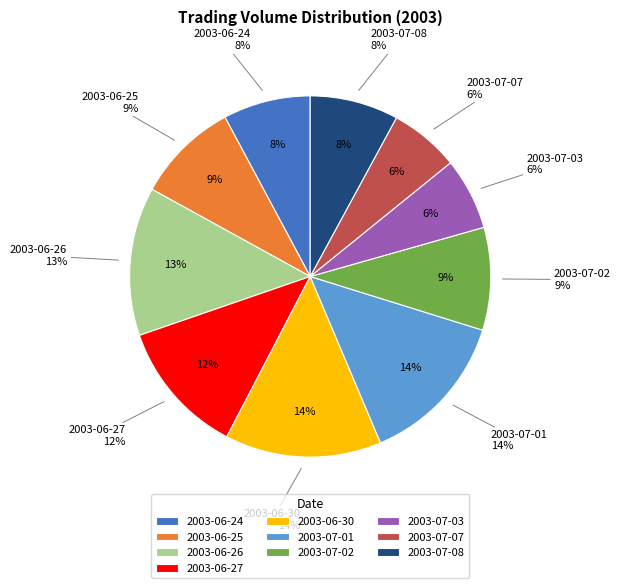

What percentage is the 2003-06-24 slice, to the nearest percent?

8%